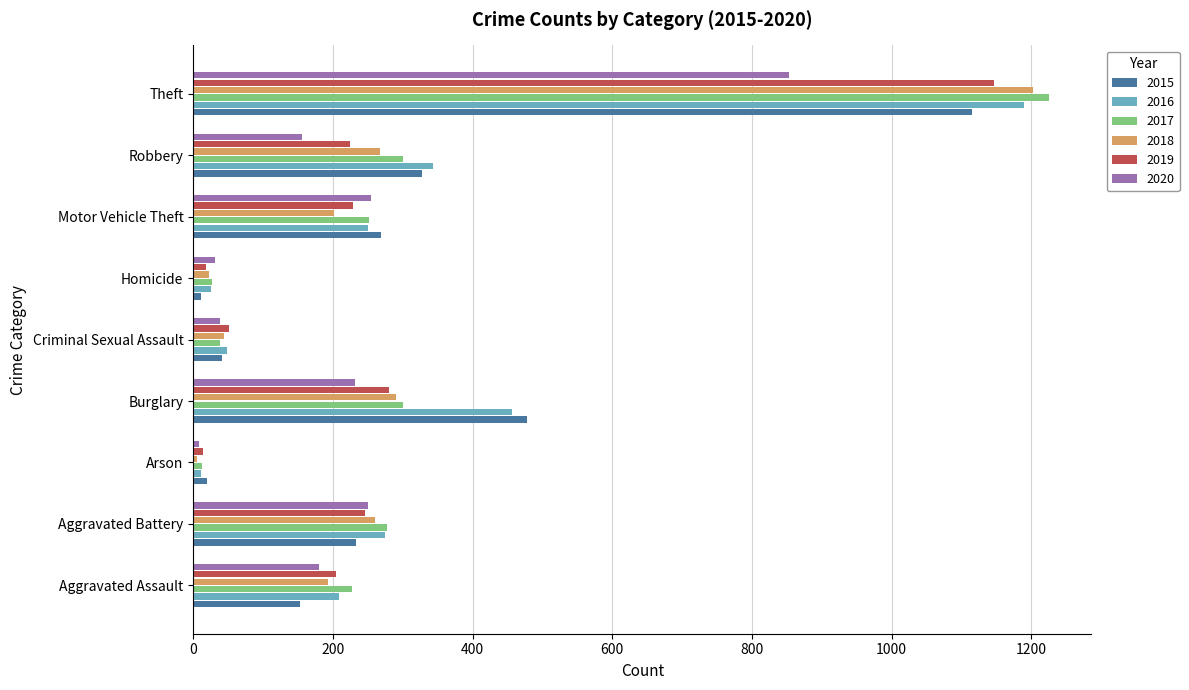

Which series has the widest spread of values?

2017